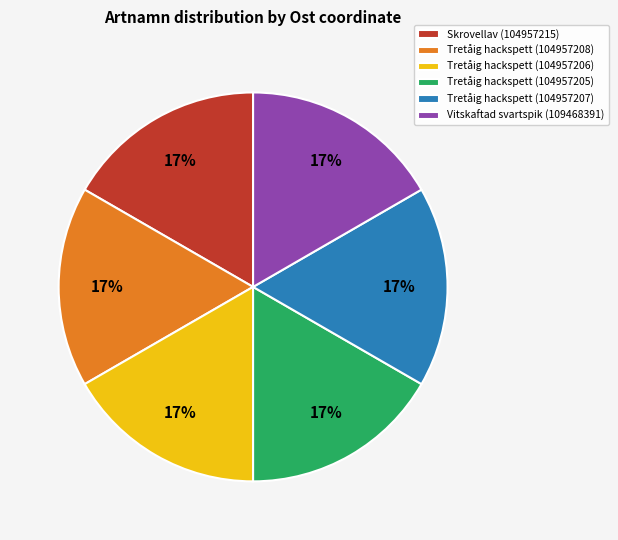

Count the number of slices in the pie.

6